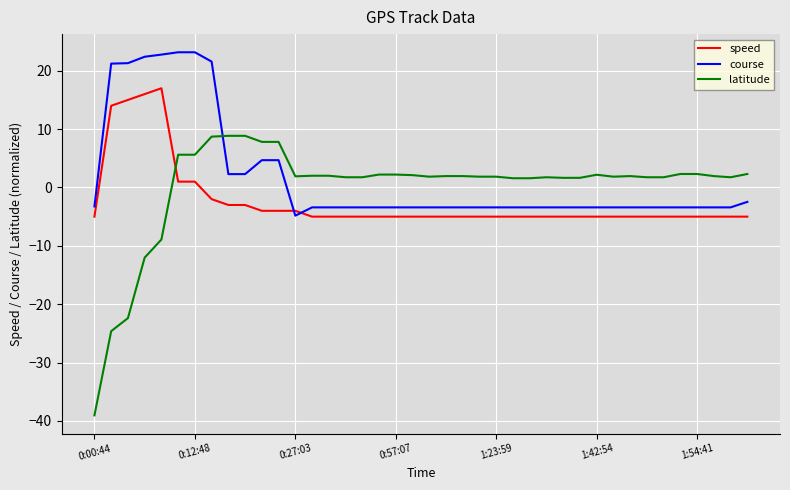

Which series has the largest range (max minus min)?

latitude